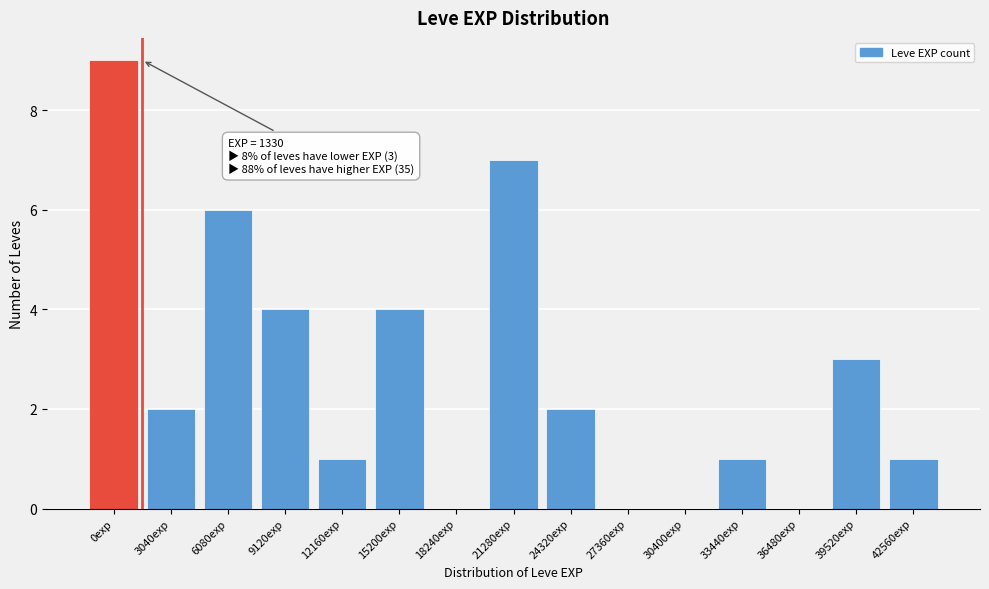

Reading right to left, what are all the values shown in this chart?

42560exp=1	39520exp=3	36480exp=0	33440exp=1	30400exp=0	27360exp=0	24320exp=2	21280exp=7	18240exp=0	15200exp=4	12160exp=1	9120exp=4	6080exp=6	3040exp=2	0exp=9